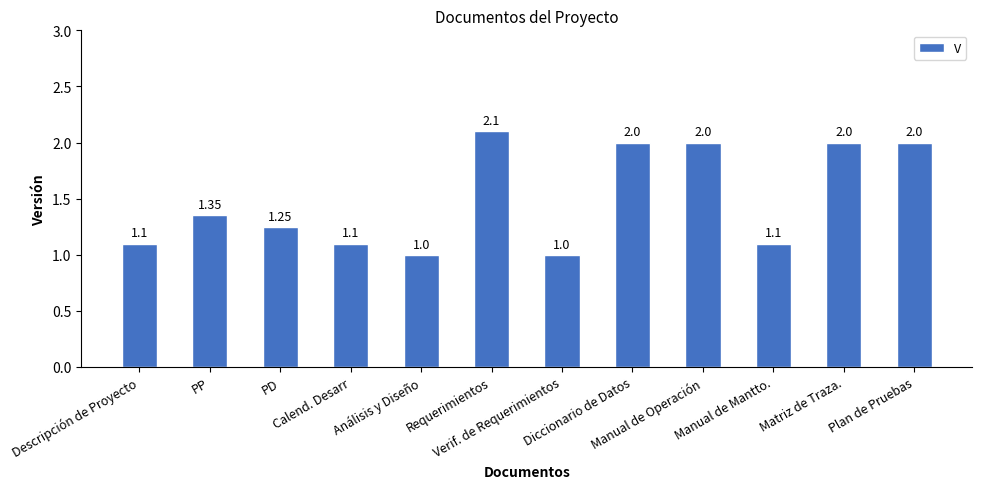

What is the ratio of the value at Diccionario de Datos to the value at PD?

1.6